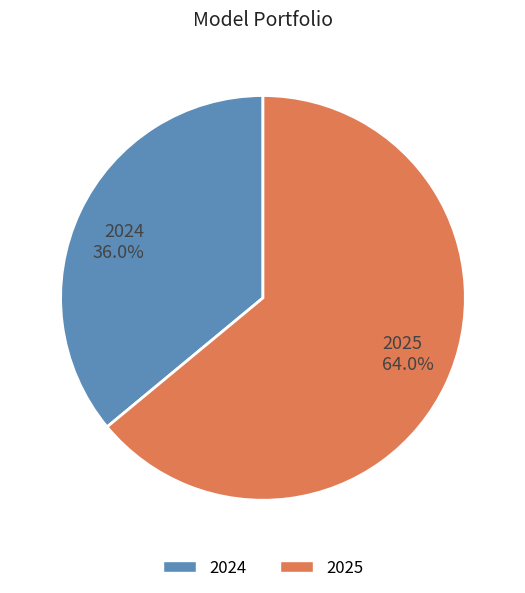

What is the largest slice in the pie chart?

2025